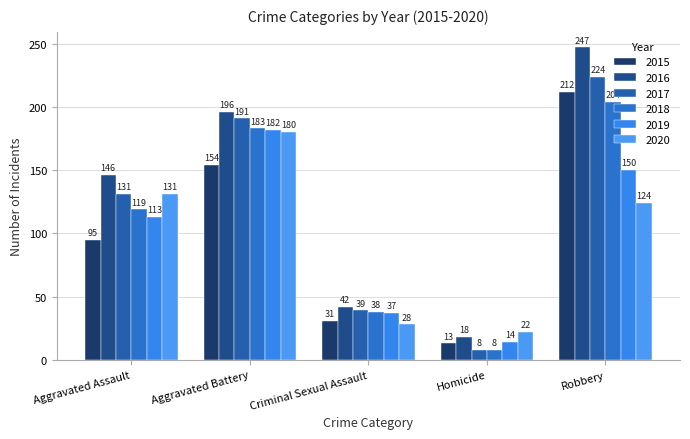

True or false: 2017 has a value of 39 at Criminal Sexual Assault.

True